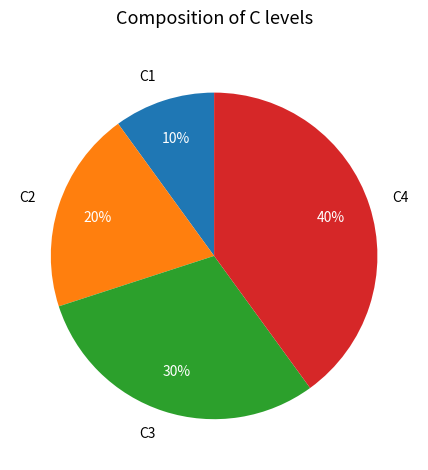

Is there a majority slice in this chart?

No